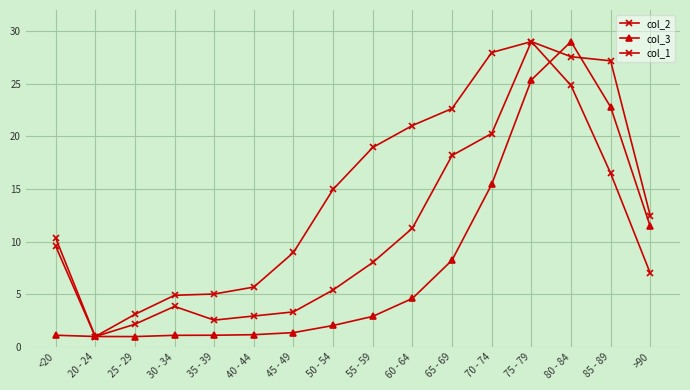

Rank the series by their maximum value, from lowest to highest.

col_2, col_3, col_1